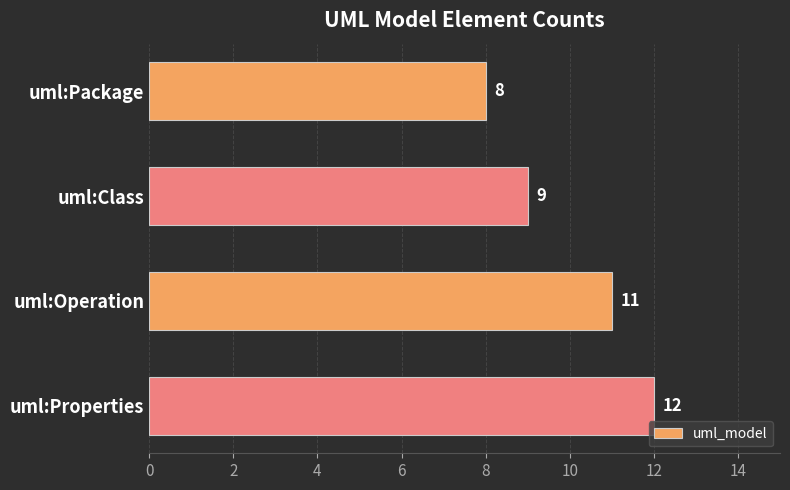

List the labels in order of value, largest first.

uml:Properties, uml:Operation, uml:Class, uml:Package